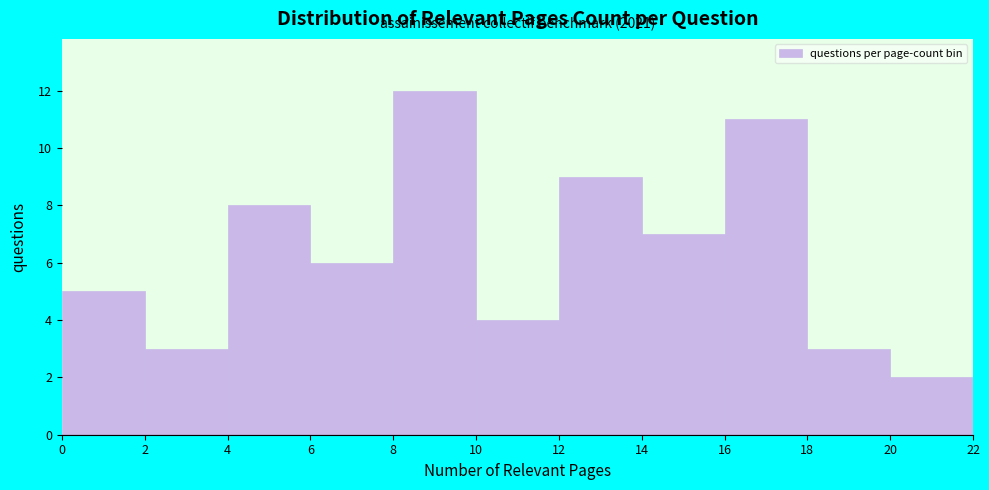

Which range on the x-axis has the tallest bar?

8 to 10